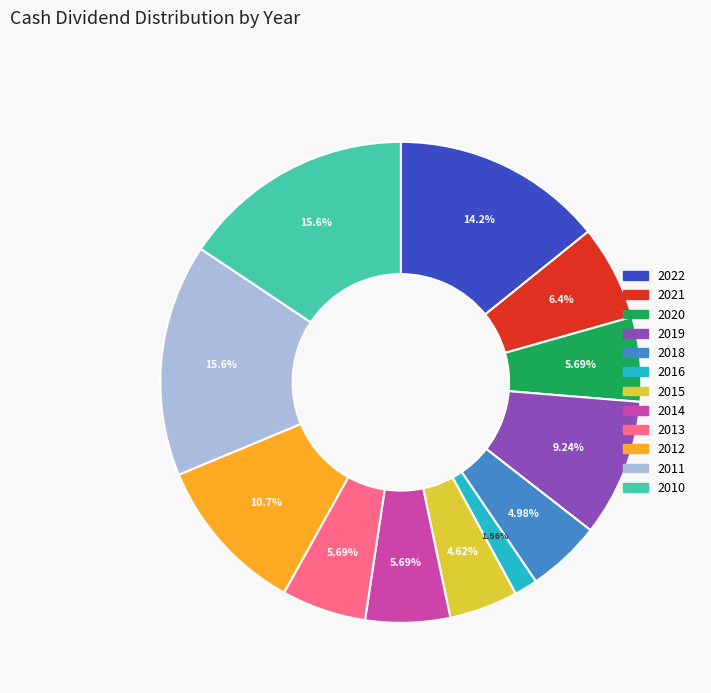

Approximately how many times larger is the value at 2011 compared to 2010?

1.0